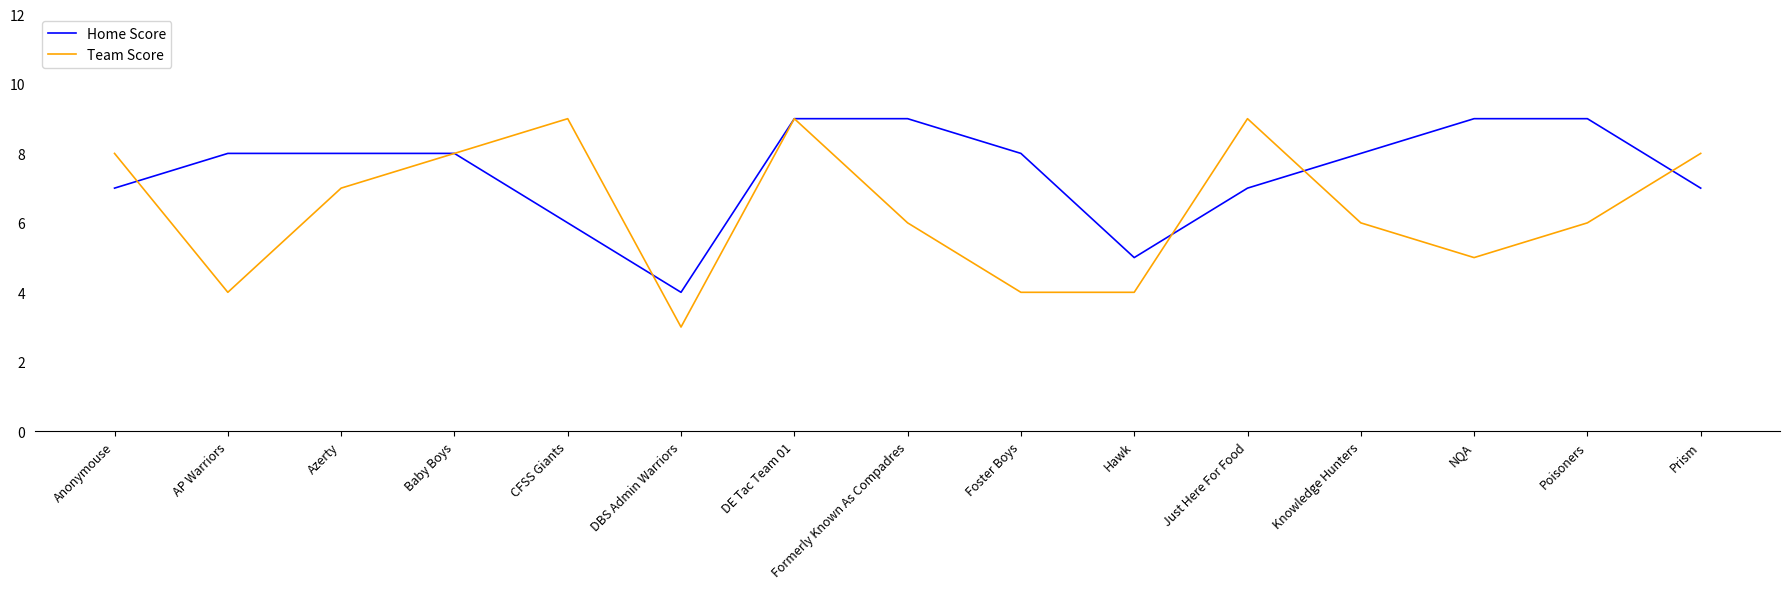

Which series changed the most between Baby Boys and Poisoners?

Team Score